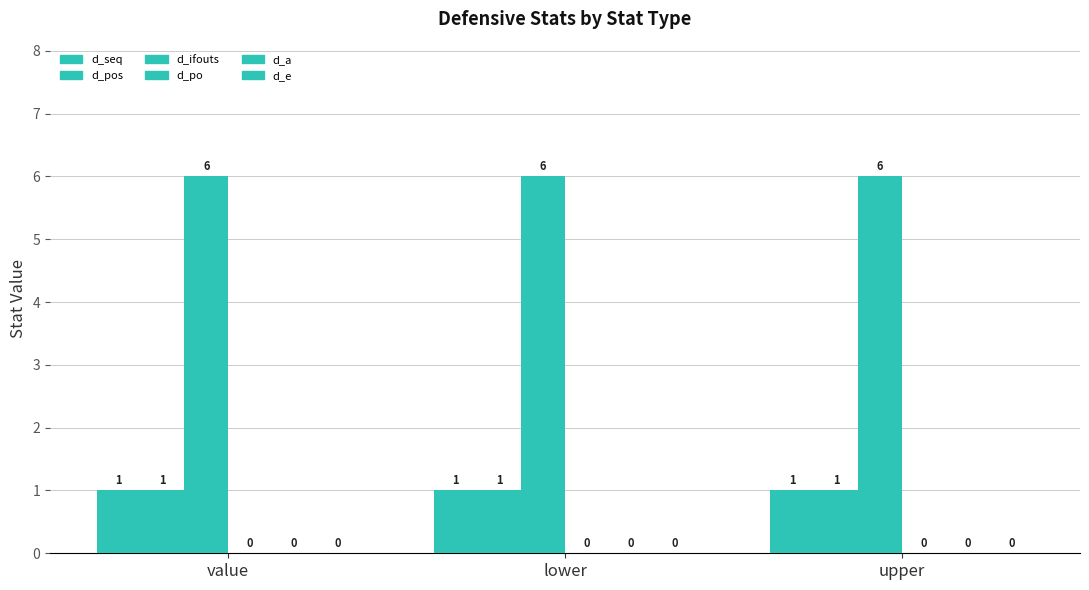

What is the difference between the highest and lowest values at lower?

6